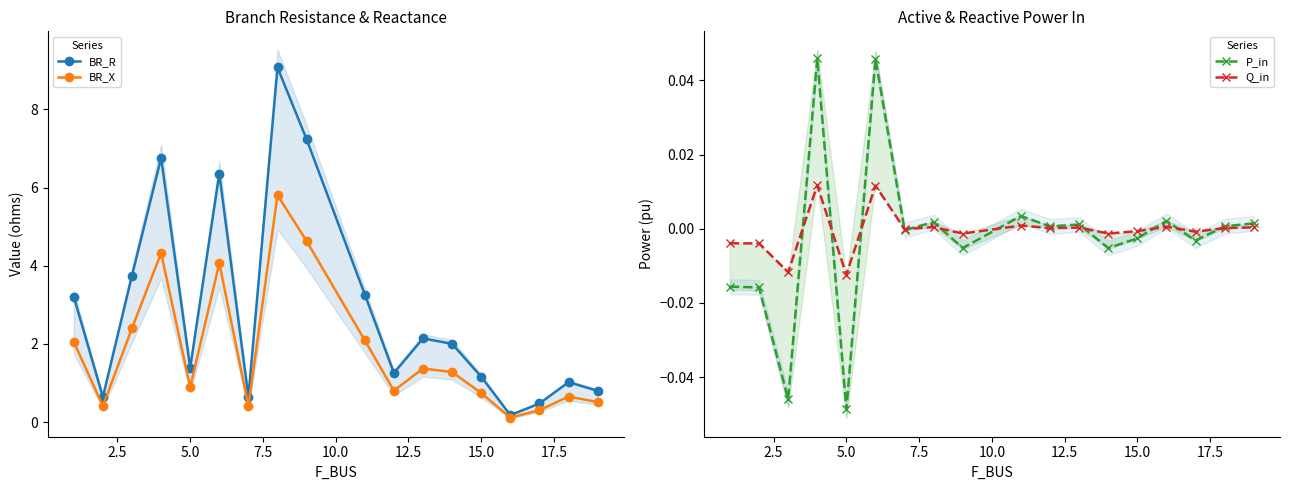

True or false: P_in has more than 0 interior local peaks.

True